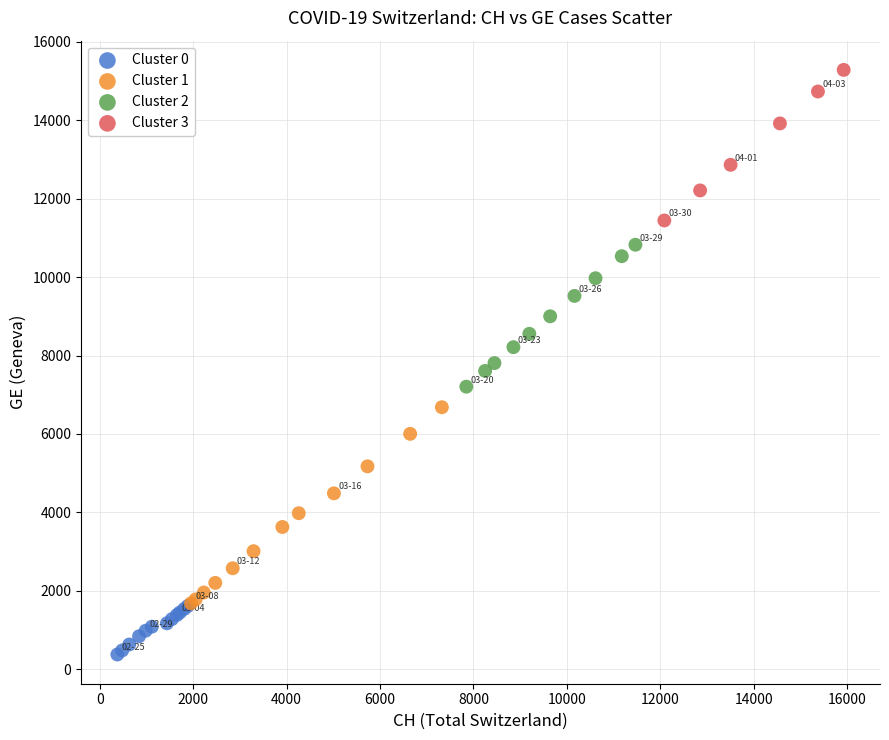

Which series contains the highest Y value?

Cluster 3